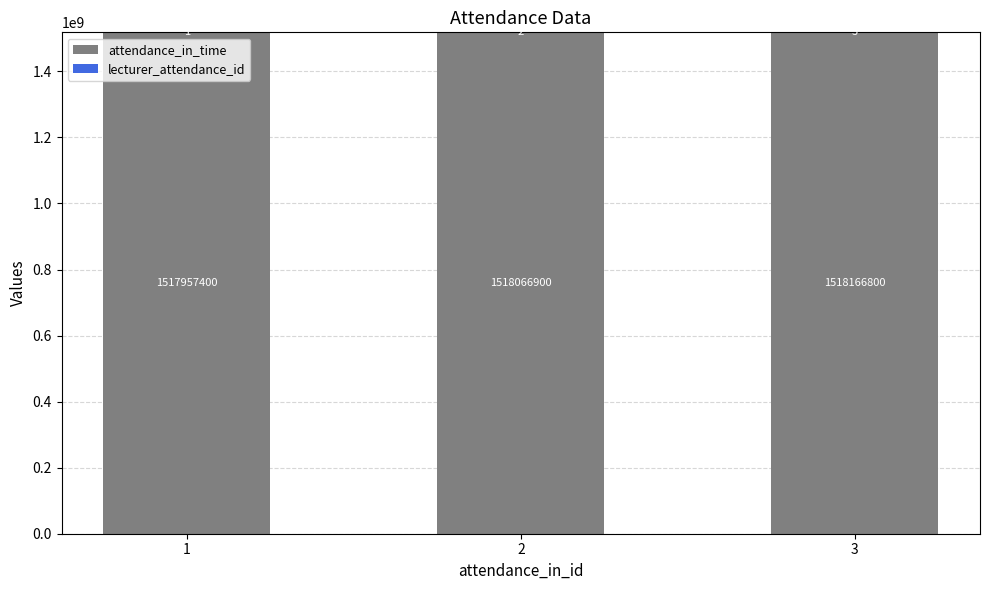

At which category is the sum across all series the highest?

3